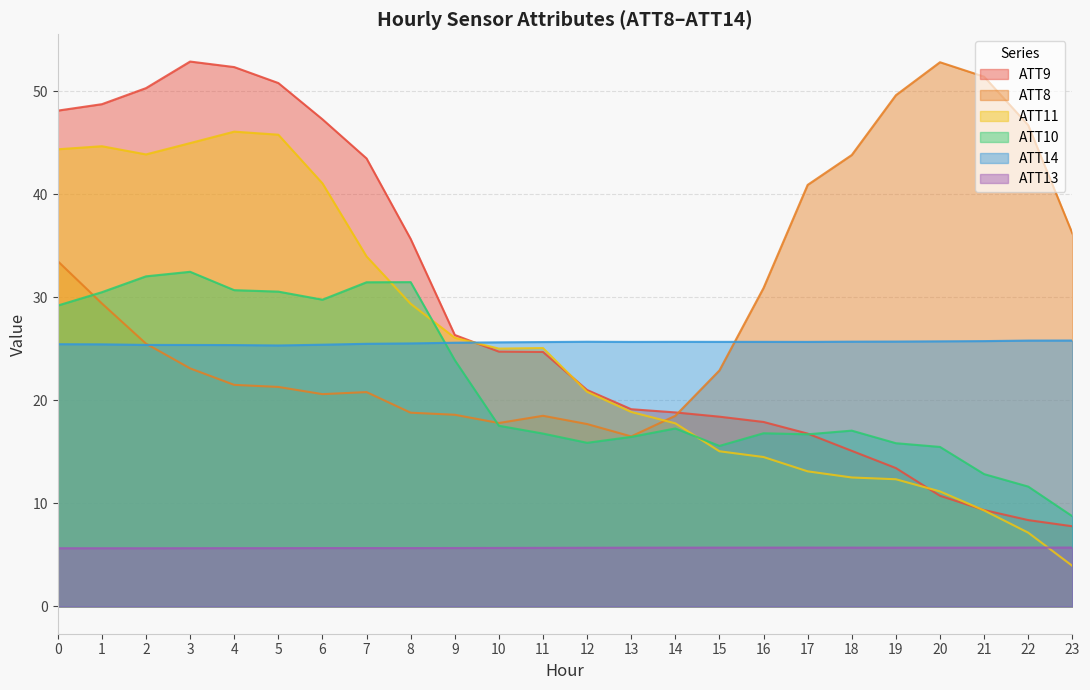

How many values in the ATT11 series exceed 25?

12